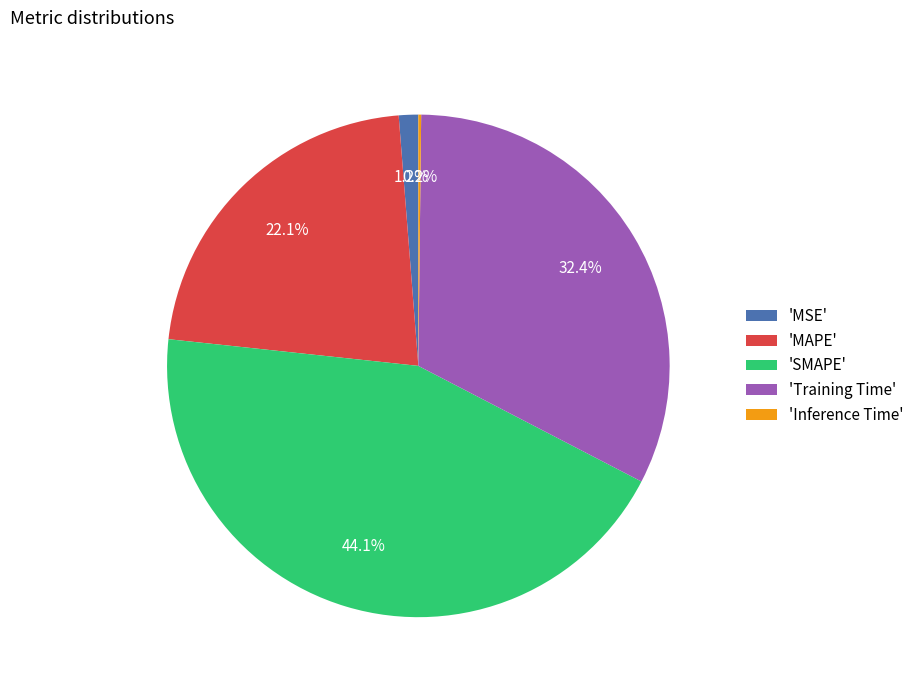

How much of the chart is everything except 'SMAPE'?

55.9%